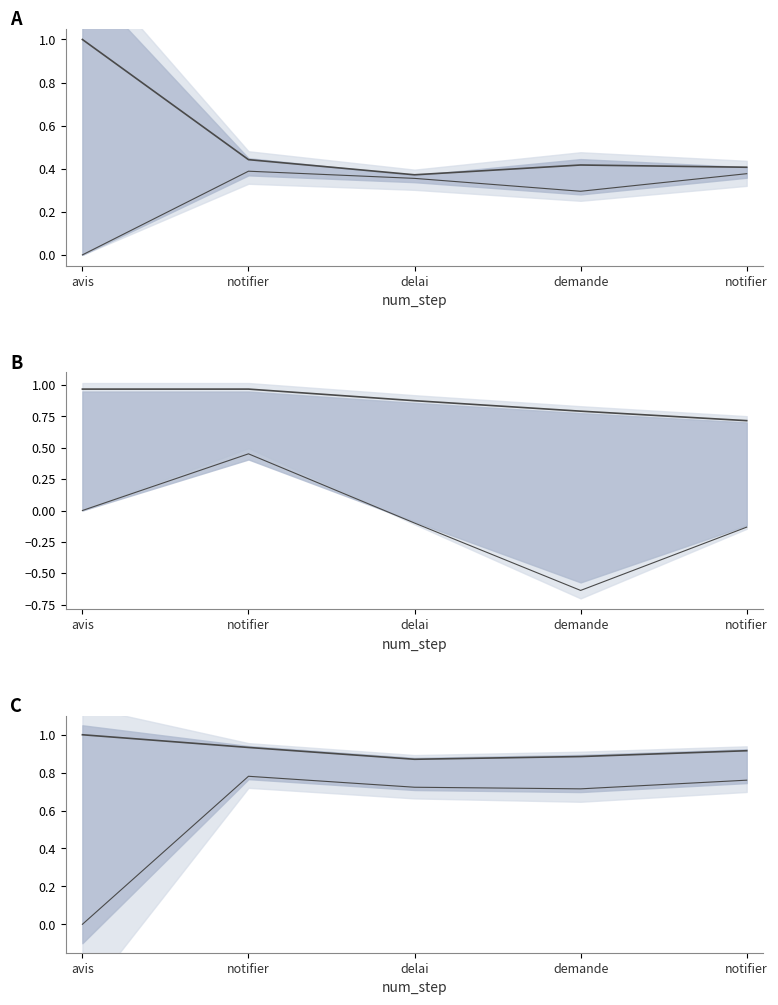

Reading left to right, transcribe all the data shown in this chart.

similarity_to_cue: avis=1.0	notifier=0.4	delai=0.4	demande=0.4	notifier=0.4
originality_to_cue: avis=0.0	notifier=0.4	delai=0.4	demande=0.3	notifier=0.4
goal_value: avis=1.0	notifier=1.0	delai=0.9	demande=0.8	notifier=0.7
q_value: avis=0.0	notifier=0.5	delai=-0.1	demande=-0.6	notifier=-0.1
adequacy_to_cue: avis=1.0	notifier=0.9	delai=0.9	demande=0.9	notifier=0.9
likeability_to_cue: avis=0.0	notifier=0.8	delai=0.7	demande=0.7	notifier=0.8